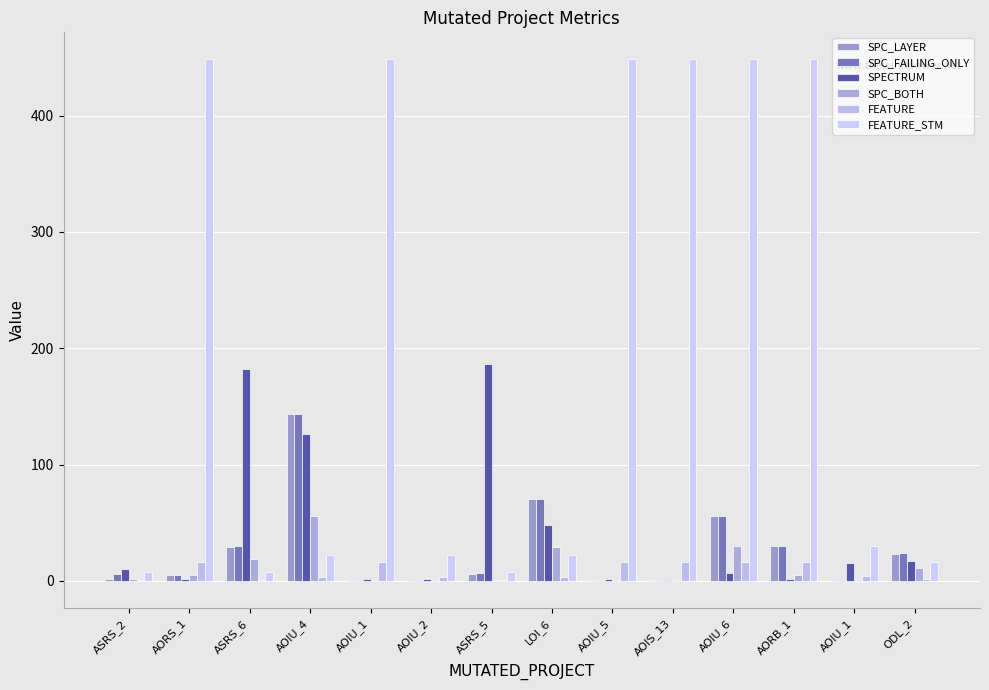

Are the bars grouped side by side (vs. stacked)?

Yes